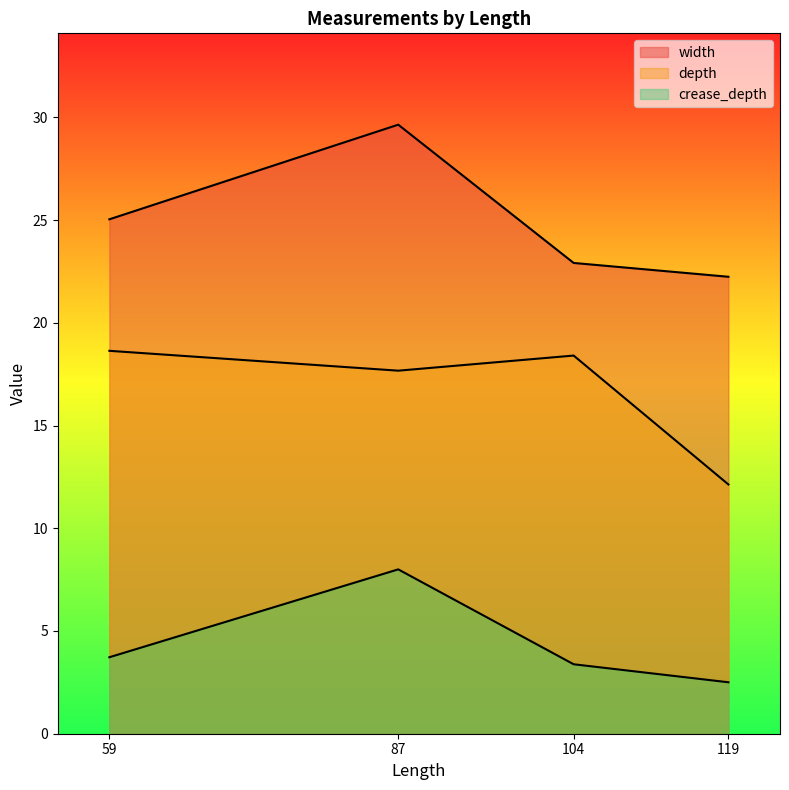

Count the number of categories in the chart.

4